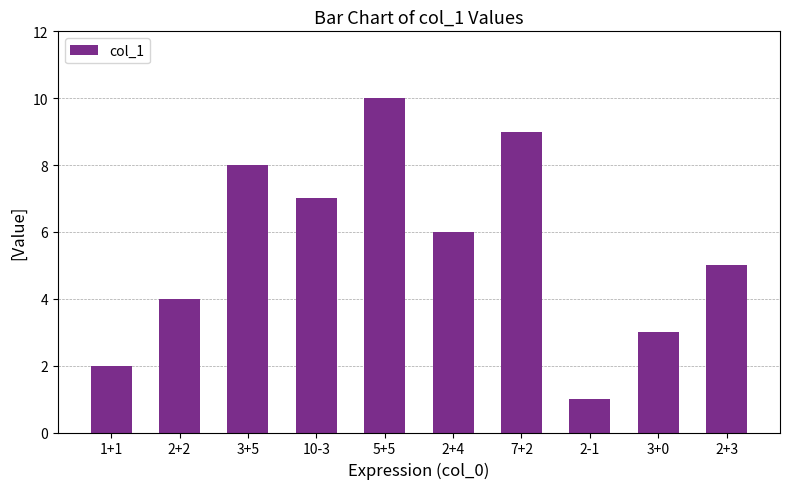

What is the ratio of the value at 3+0 to the value at 2+4?

0.5